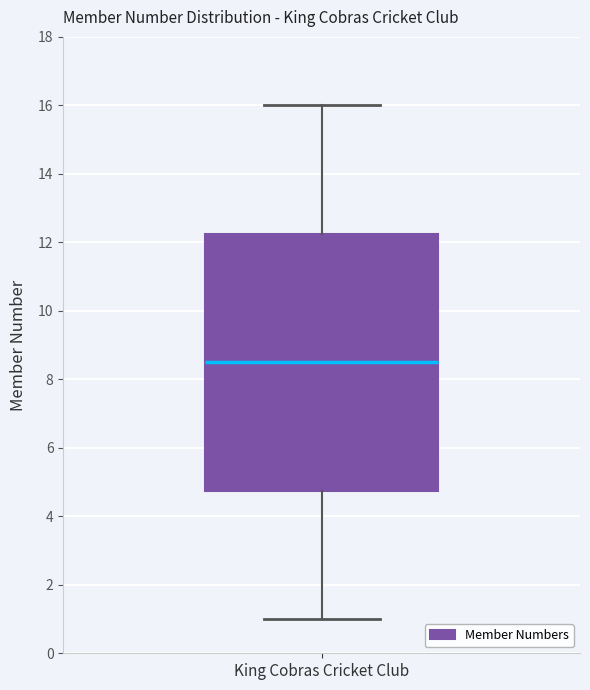

Where is the upper edge of the box for King Cobras Cricket Club on the y-axis? The values are not printed on the chart, so give them approximately, as read against the axis.

12.2